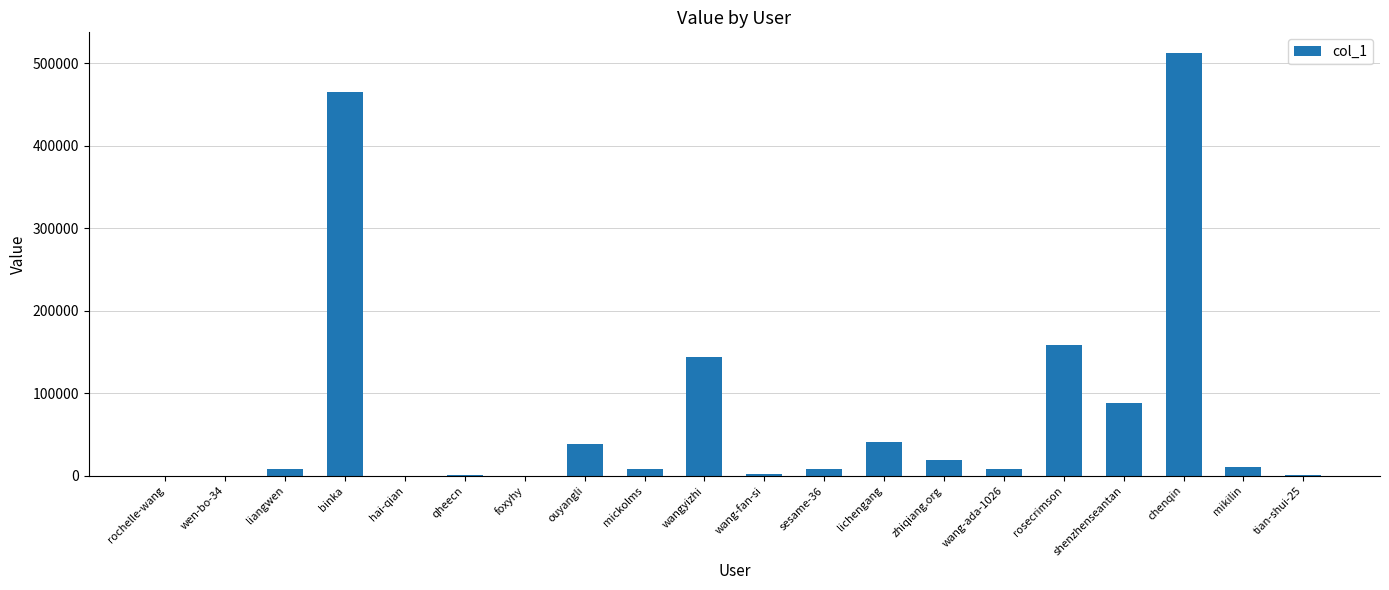

What is the sum of all values?

1512058